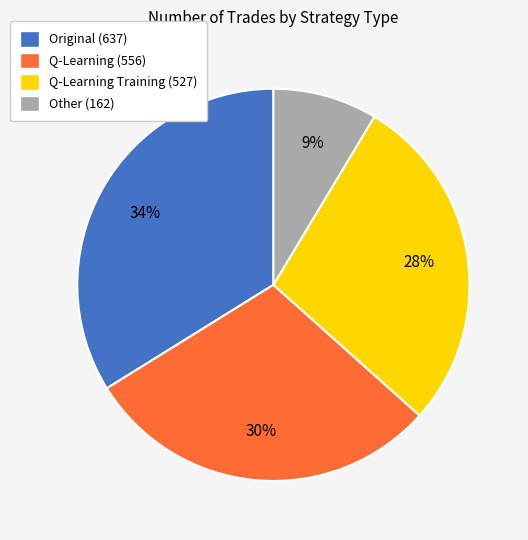

Combined, do Q-Learning (556) and Q-Learning Training (527) account for over 50%?

Yes